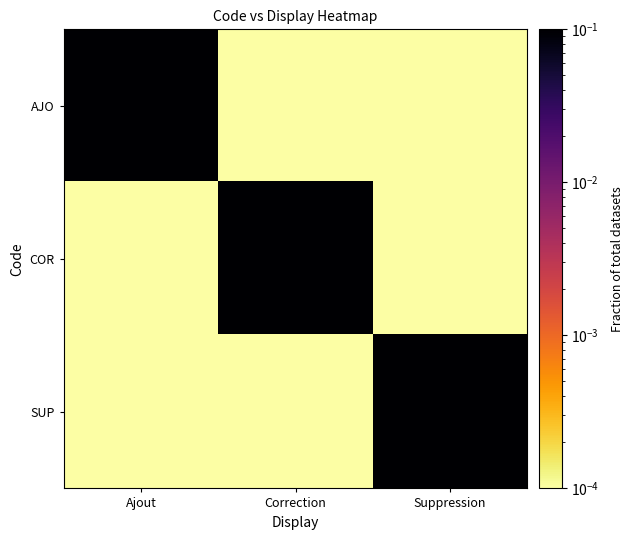

What is the total value across all series at Correction?

1.0